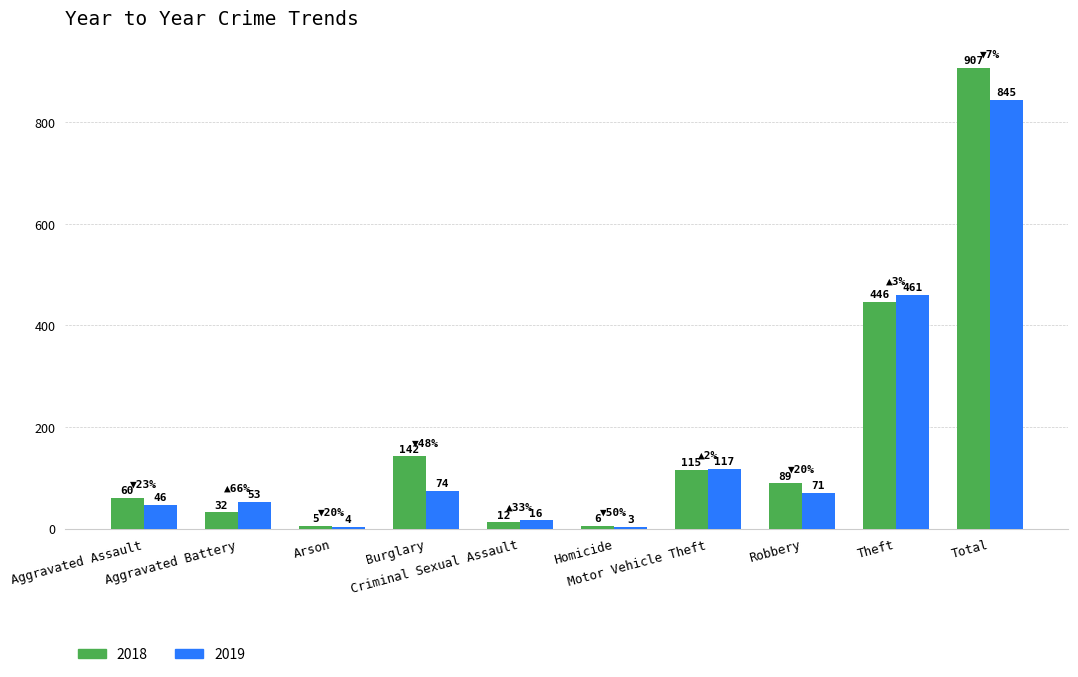

What is the maximum value shown in the chart?

907